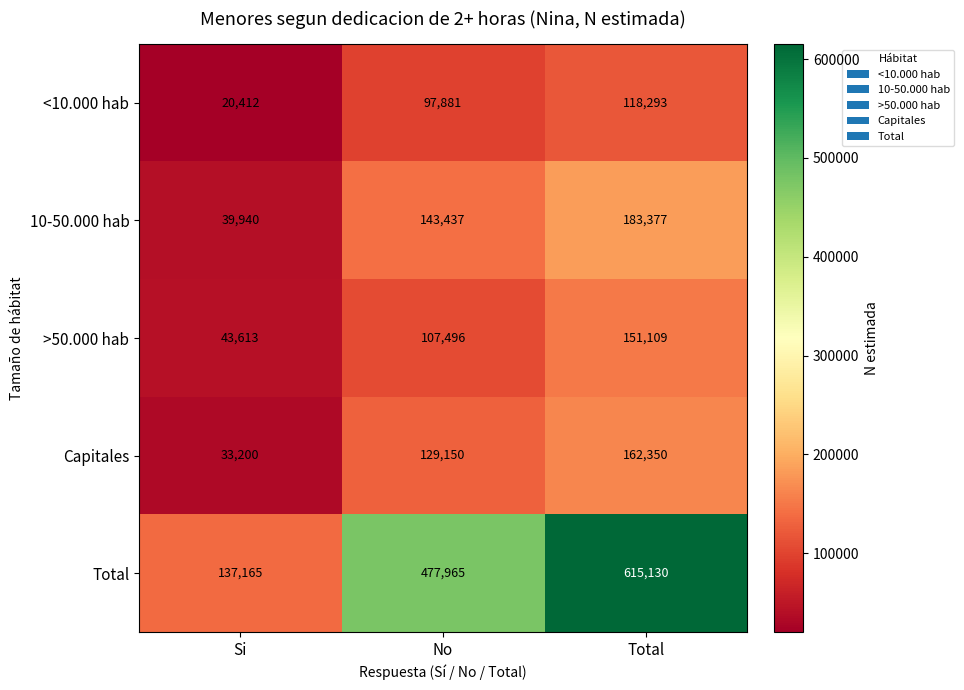

Reading left to right, transcribe all the data shown in this chart.

<10.000 hab: 20412	97881	118293
10-50.000 hab: 39940	143437	183377
>50.000 hab: 43613	107496	151109
Capitales: 33200	129150	162350
Total: 137165	477965	615130